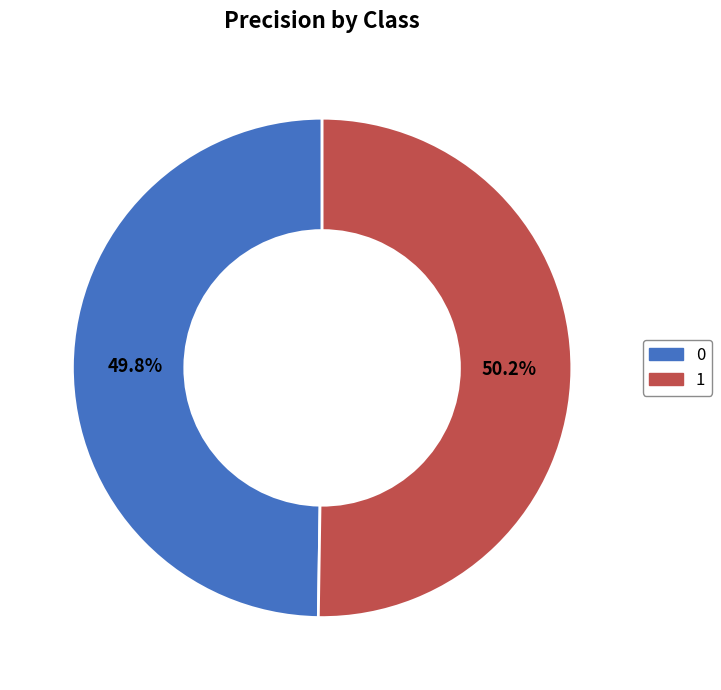

What portion of the pie excludes 1?

49.8%